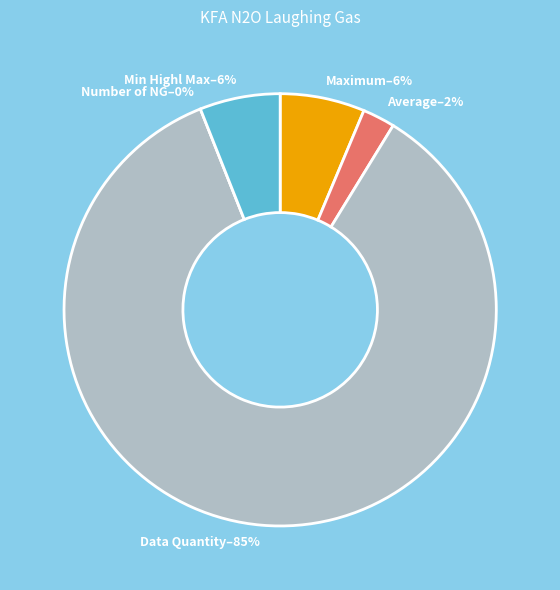

To the nearest percent, what portion does Min Highl Max represent?

6%